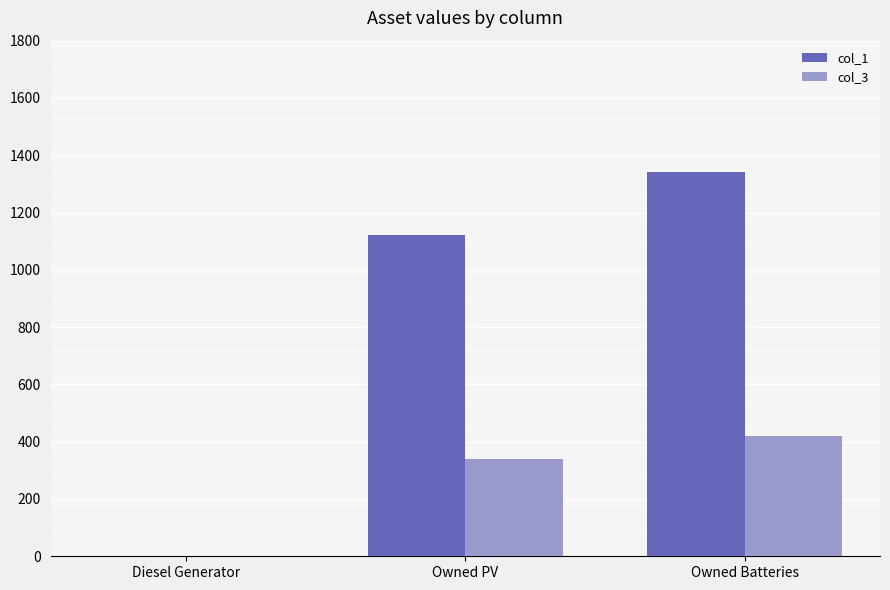

Which category has the highest value in the col_1 series?

Owned Batteries